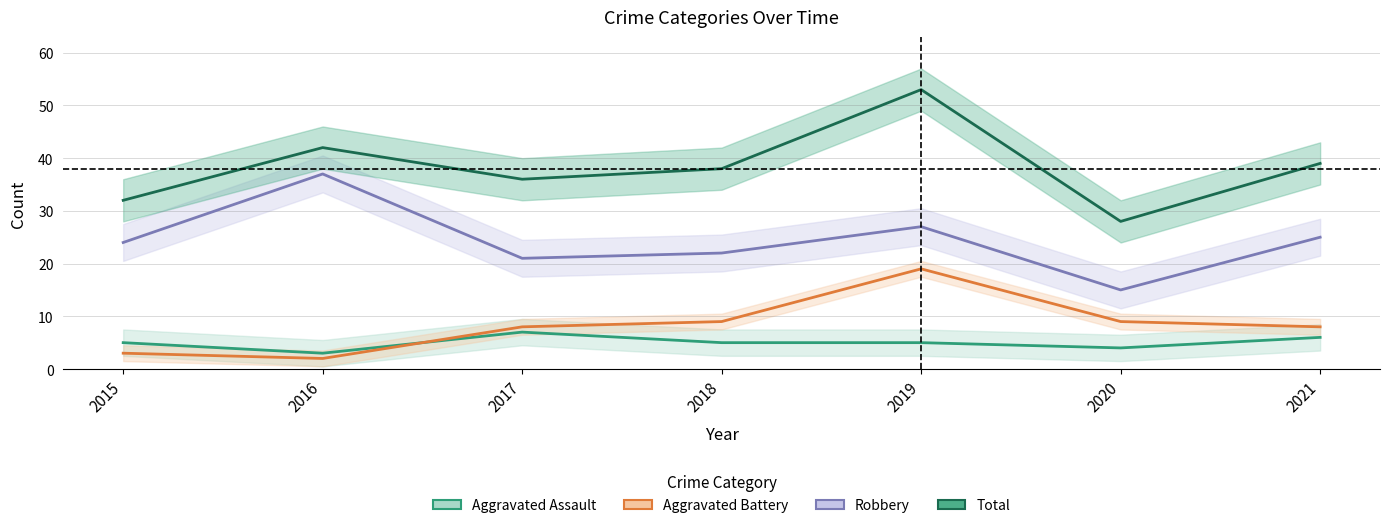

How many interior local valleys does the Aggravated Battery series have?

1